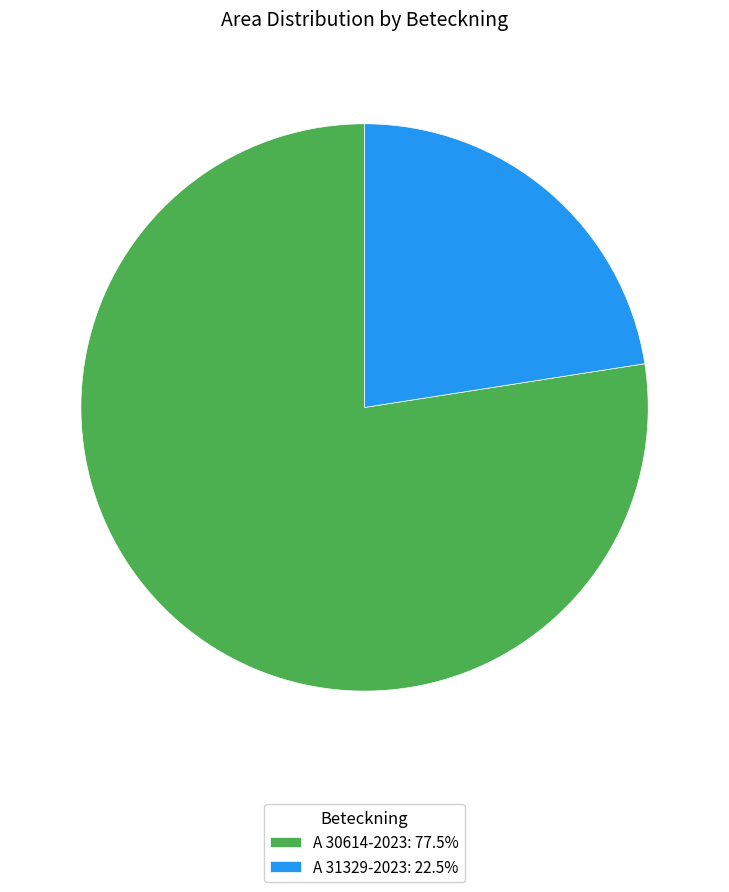

Is there a majority slice in this chart?

Yes